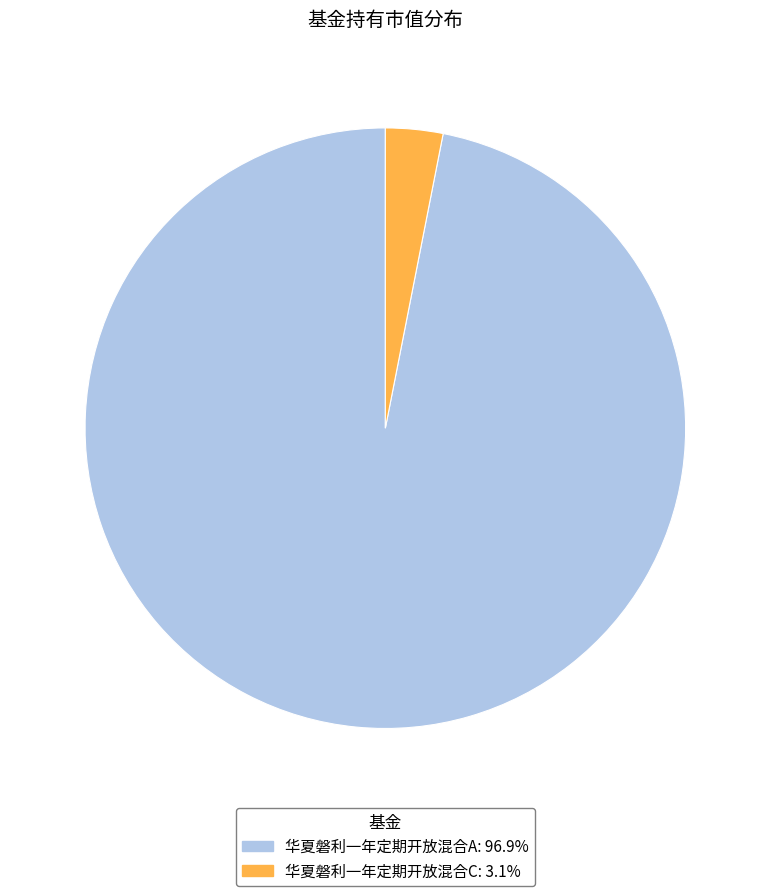

Which slice is the largest?

华夏磐利一年定期开放混合A